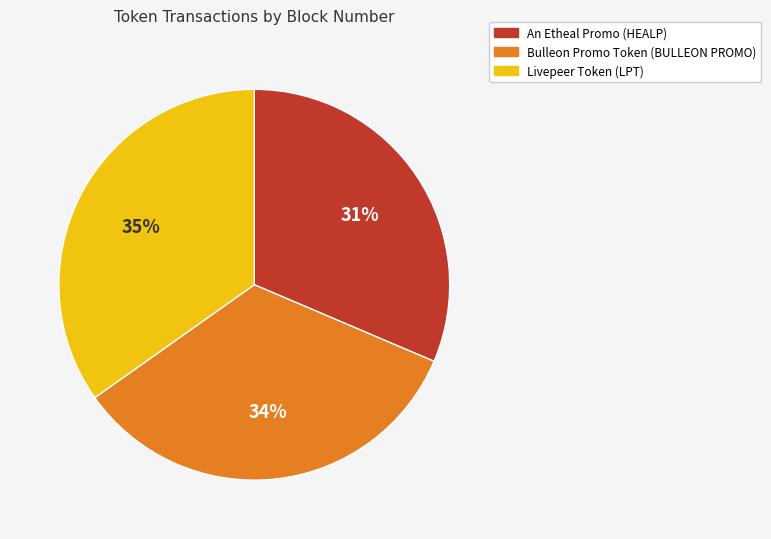

What is the smallest slice in the pie chart?

An Etheal Promo (HEALP)